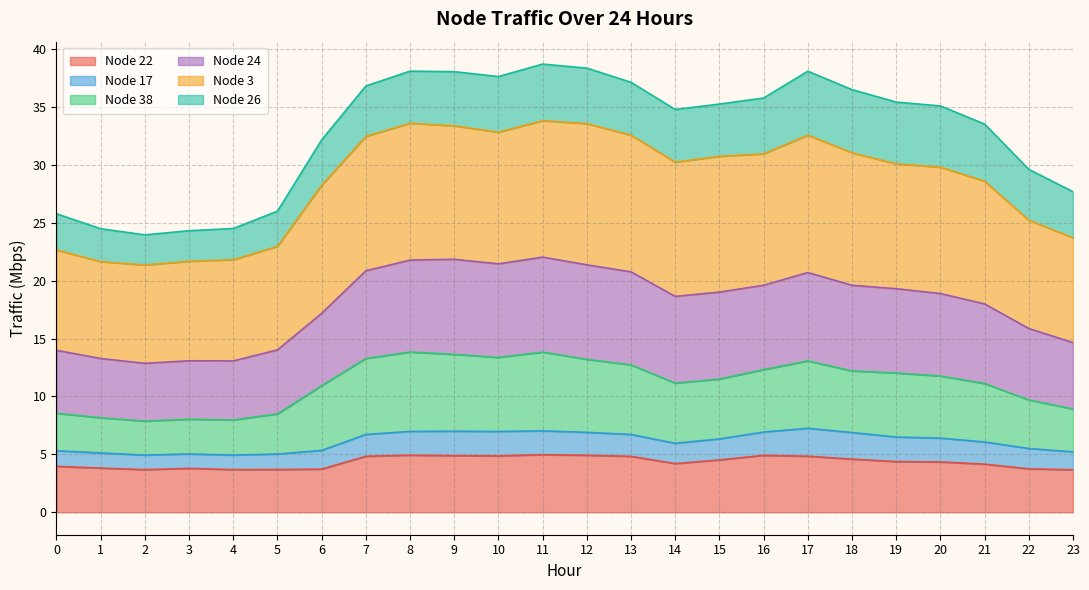

What is the total value across all series at 12?

38.3